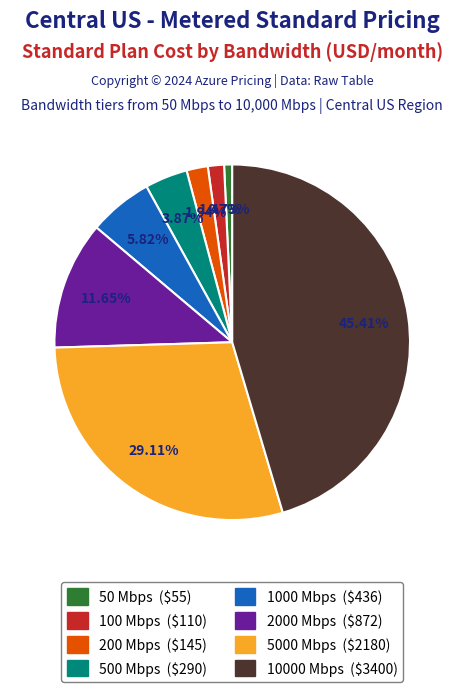

To the nearest percent, what is the combined percentage of 200 Mbps and 500 Mbps?

6%